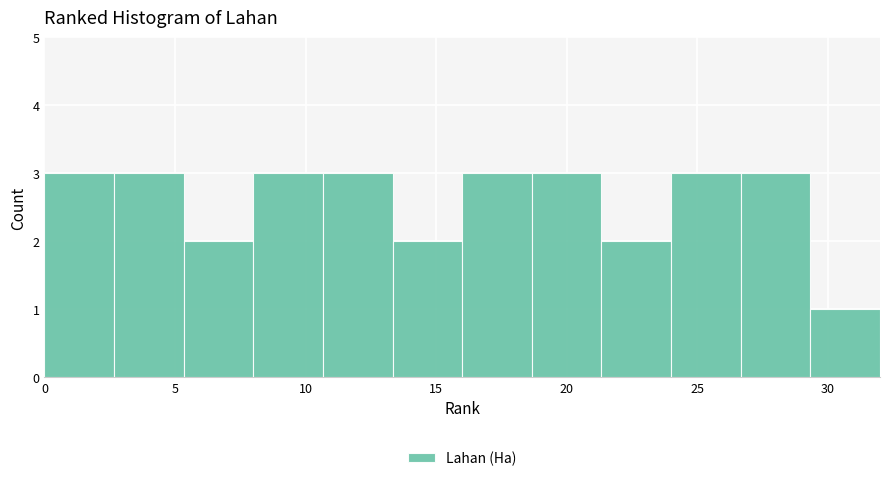

Reading left to right, transcribe this chart: for each bar, give the range it covers on the x-axis and its height. Neither the bar edges nor the heights are printed on the chart, so give them approximately, as read against the axes.

0.0 to 2.5: 3
2.5 to 5.5: 3
5.5 to 8.0: 2
8.0 to 10.5: 3
10.5 to 13.5: 3
13.5 to 16.0: 2
16.0 to 18.5: 3
18.5 to 21.5: 3
21.5 to 24.0: 2
24.0 to 26.5: 3
26.5 to 29.5: 3
29.5 to 32.0: 1